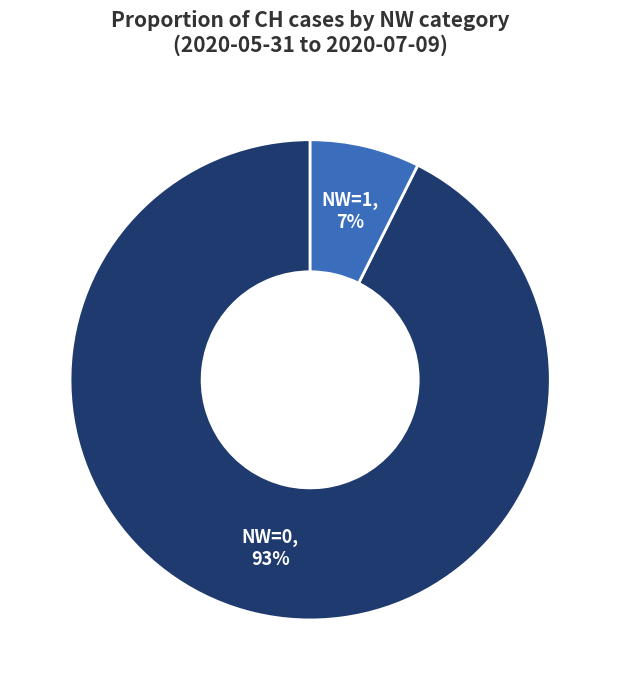

How many slices are in this pie chart?

2